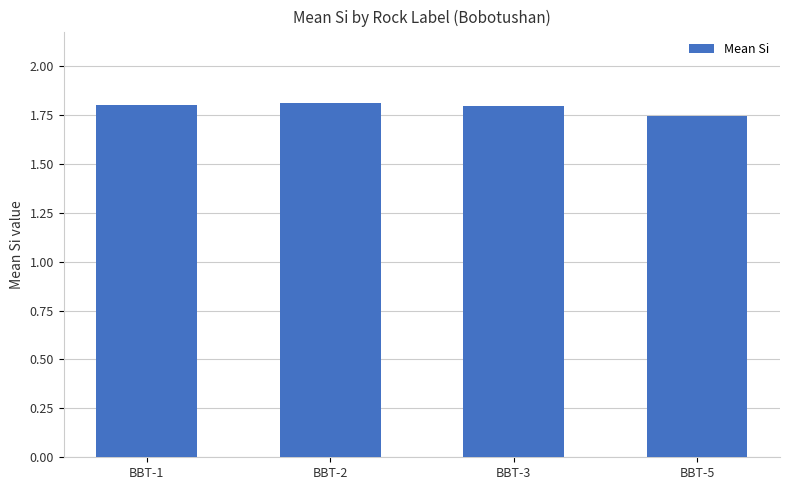

What is the sum of the values at BBT-5 and BBT-2?

3.6